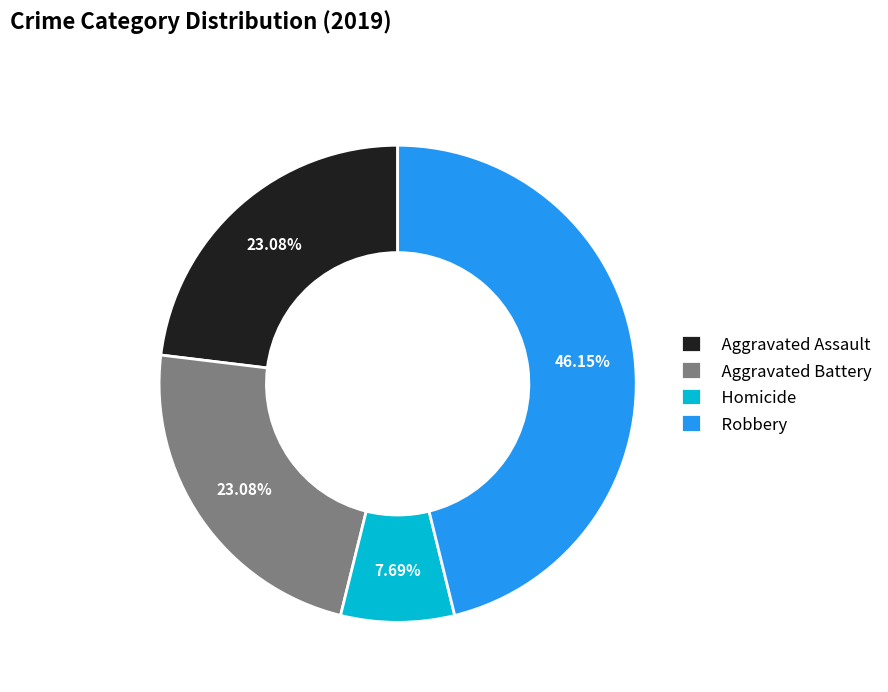

How many slices are in this pie chart?

4